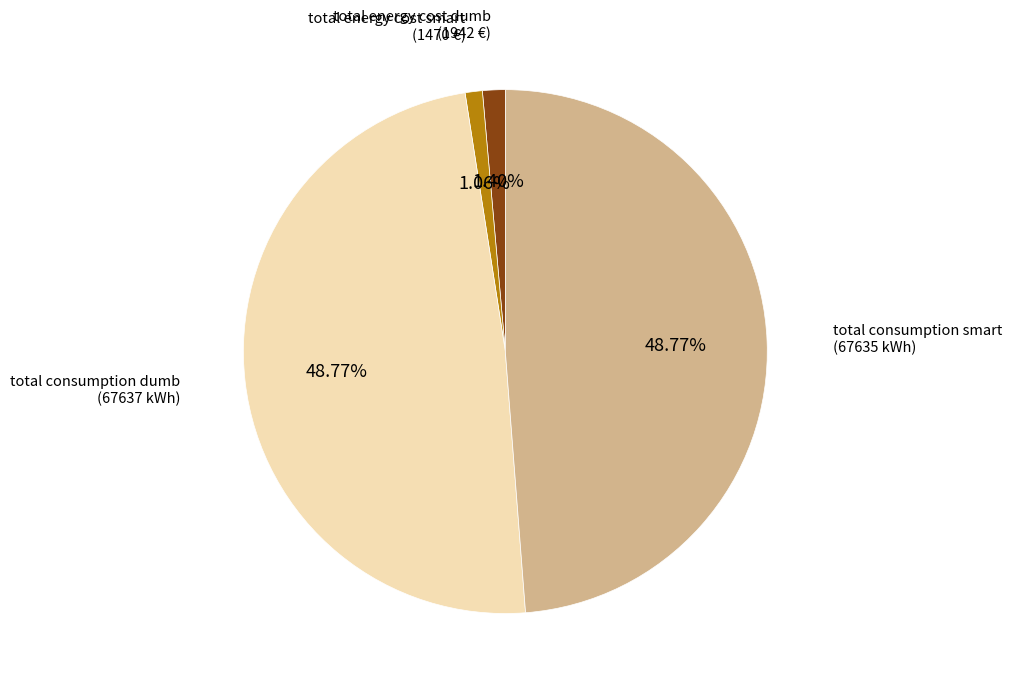

Is there any slice that represents more than half of the pie?

No